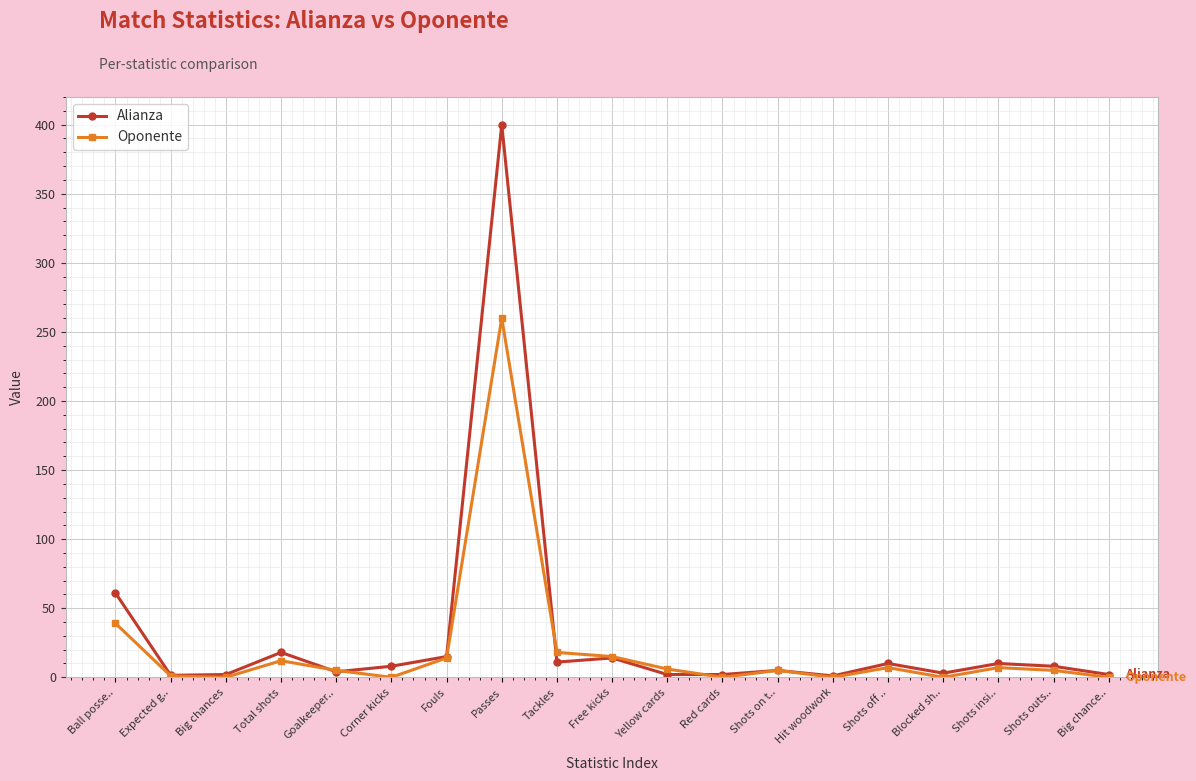

Rank the series by their maximum value, from highest to lowest.

Alianza, Oponente